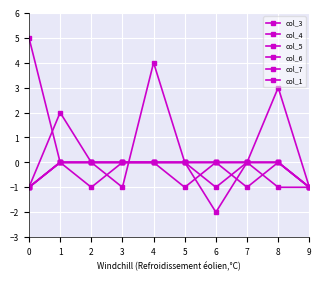

How many interior local peaks does the col_1 series have?

1